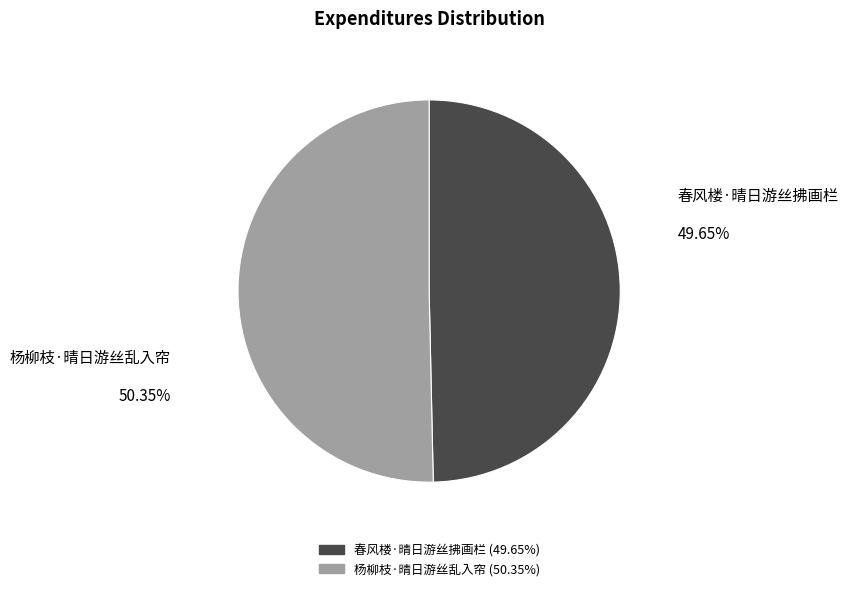

Which slice is the smallest?

春风楼·晴日游丝拂画栏